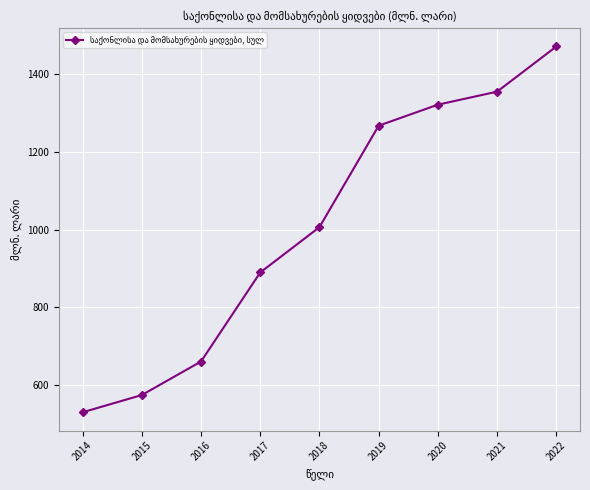

True or false: the data has more than 2 interior local peaks.

False